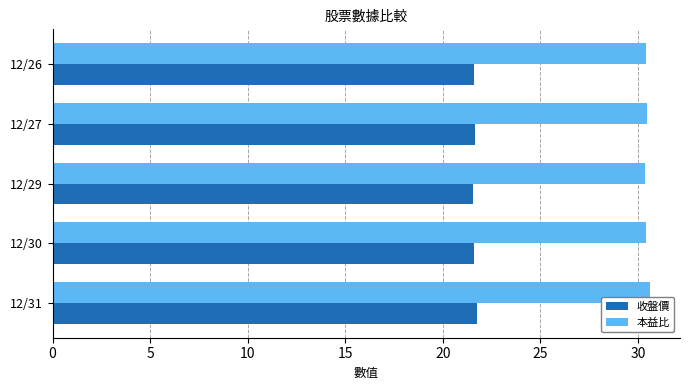

What is the sum of the 收盤價 values at 12/30 and 12/31?

43.4